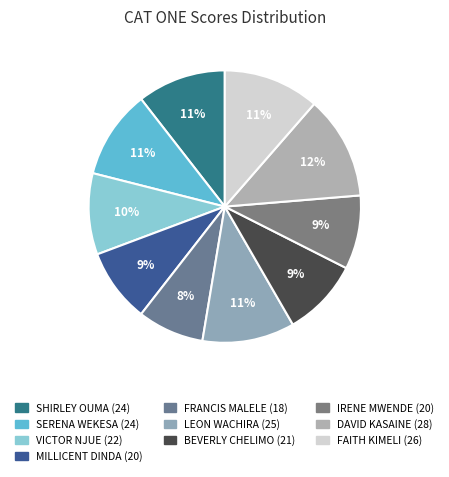

What portion of the pie excludes VICTOR NJUE?

90.4%